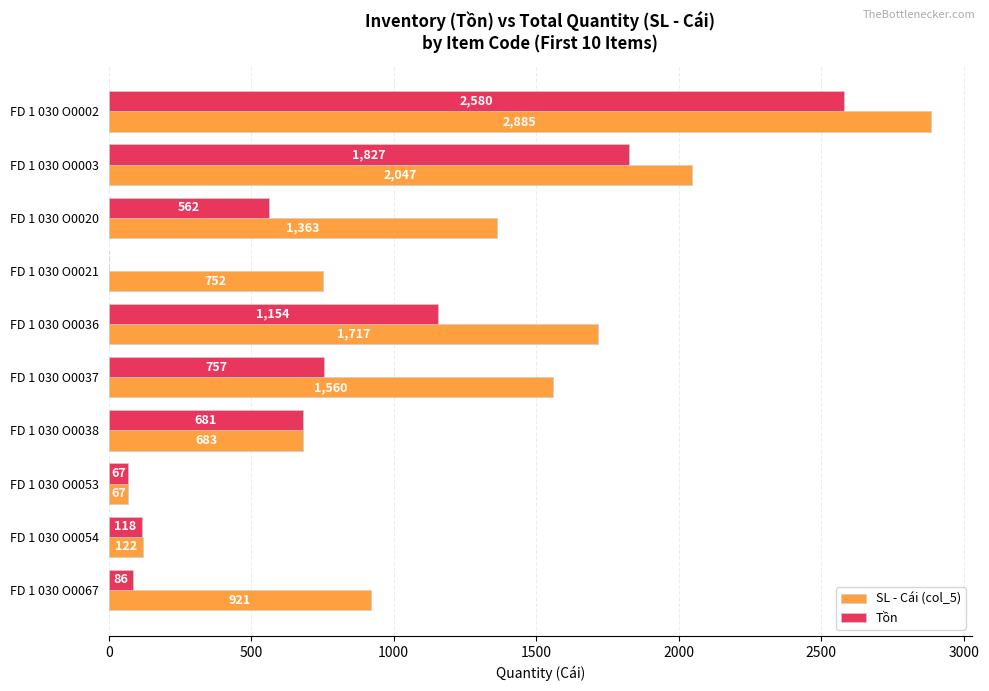

The SL - Cái (col_5) series shows 1717 at FD 1 030 O0036. True or false?

True